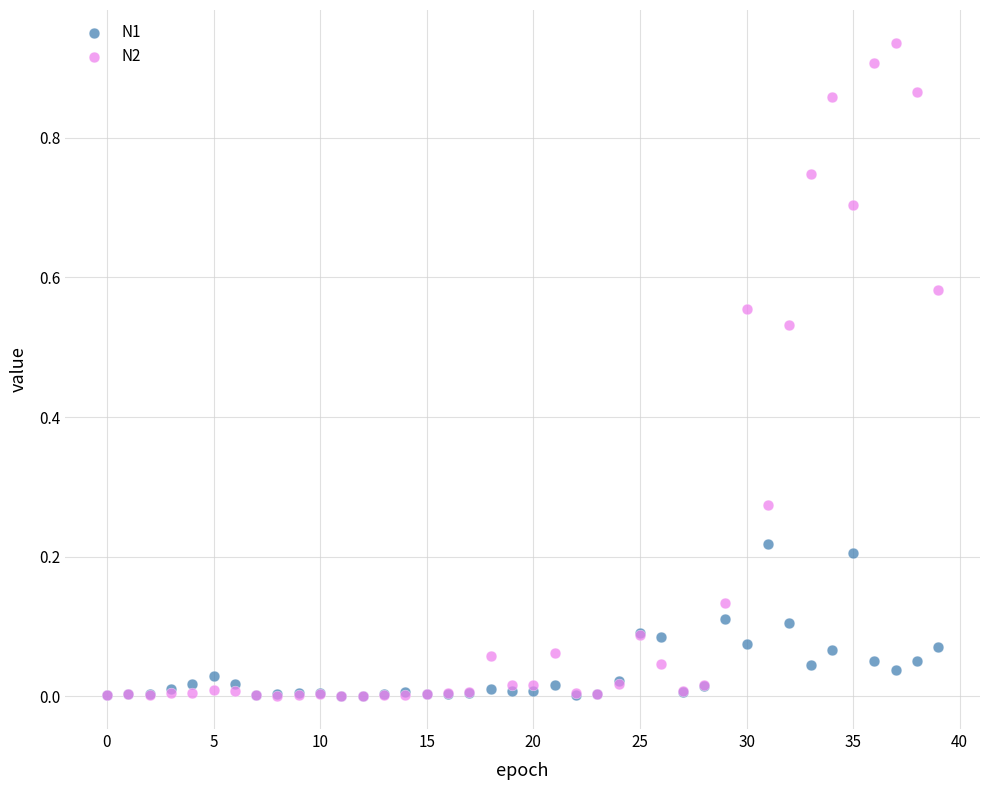

What are all the series names shown in the legend?

N1, N2